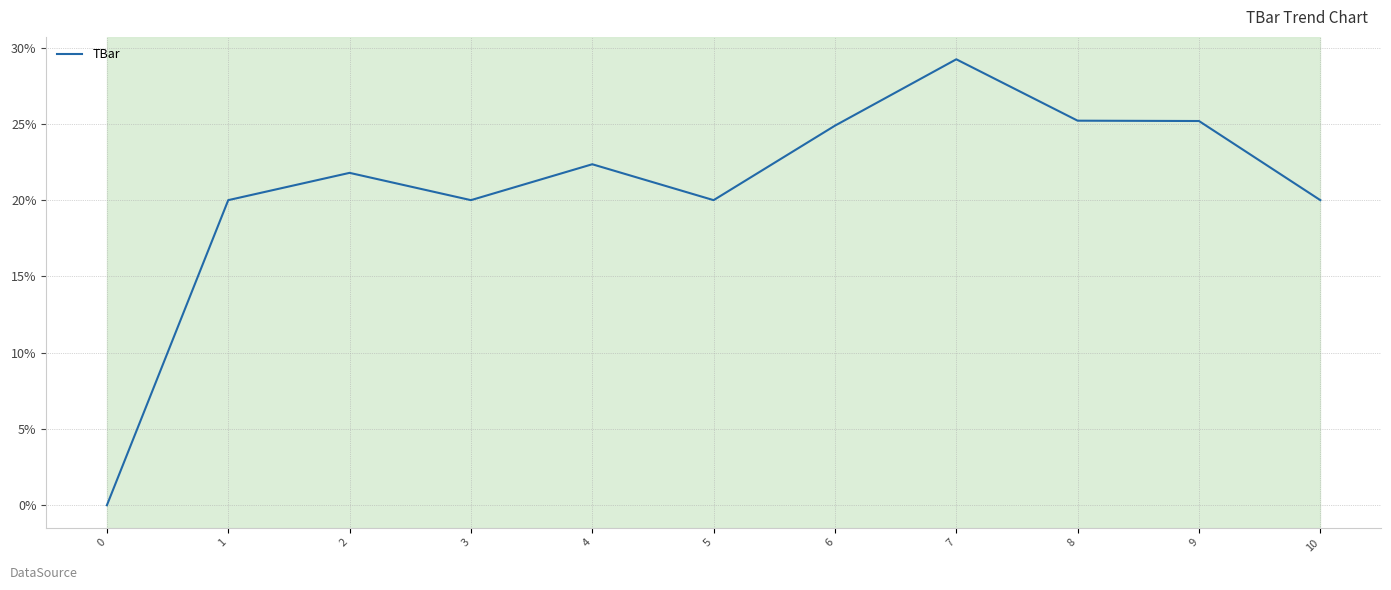

Does the chart have visible grid lines?

Yes